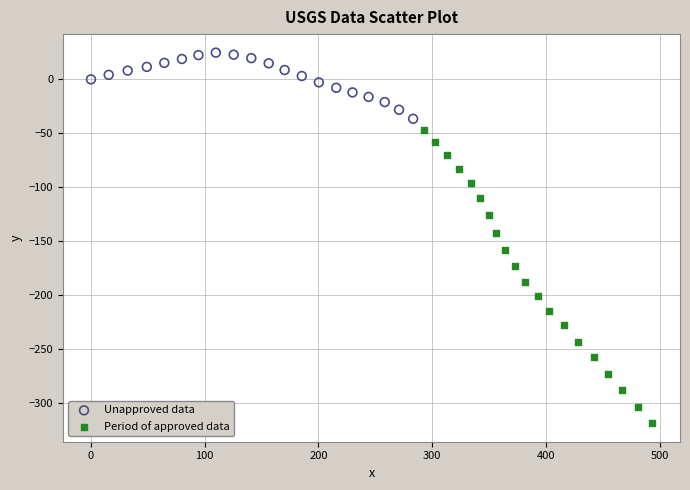

Which series contains the highest Y value?

Unapproved data